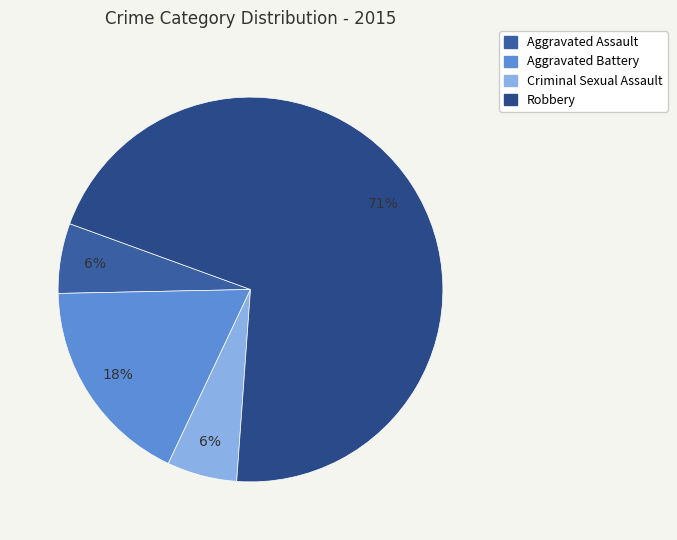

To the nearest percent, what is the difference between the Robbery and Criminal Sexual Assault slice percentages?

65%